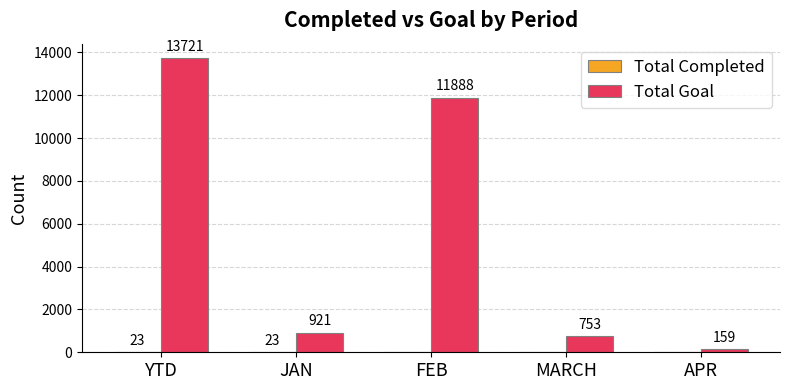

Are the bars horizontal?

No